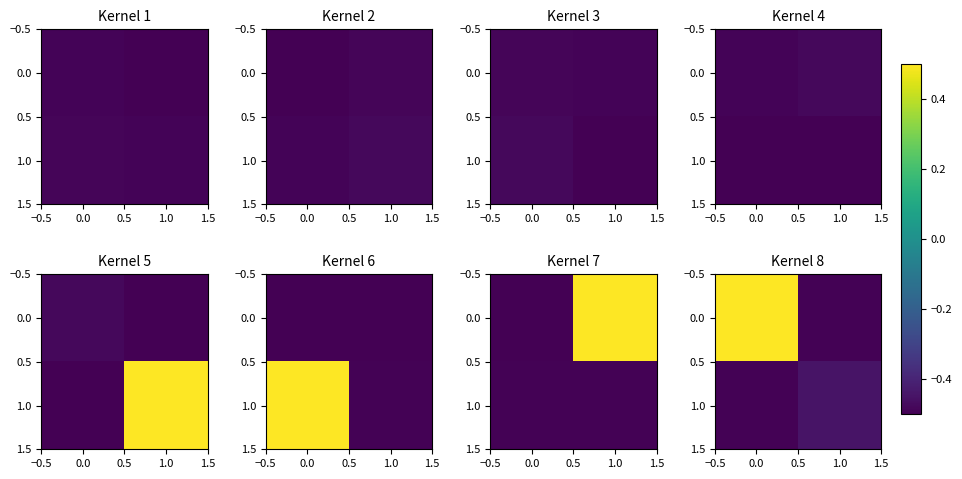

Read the 0.0 value at 1.0.

-0.5